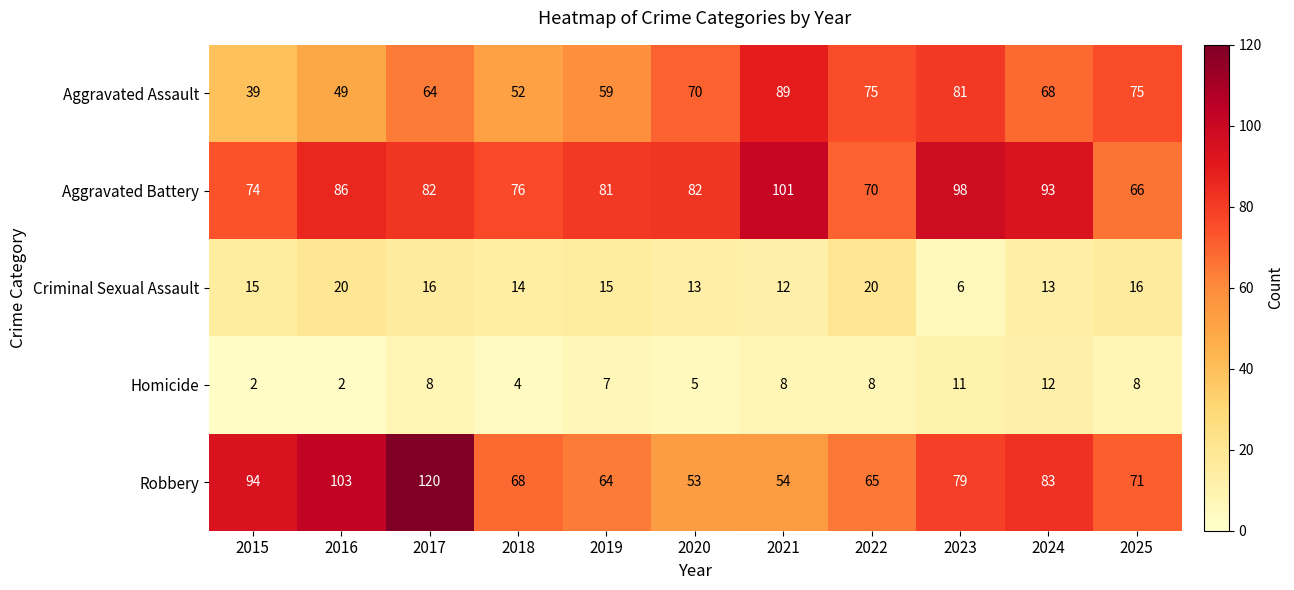

What is the difference between the maximum and minimum values in the Homicide series?

10